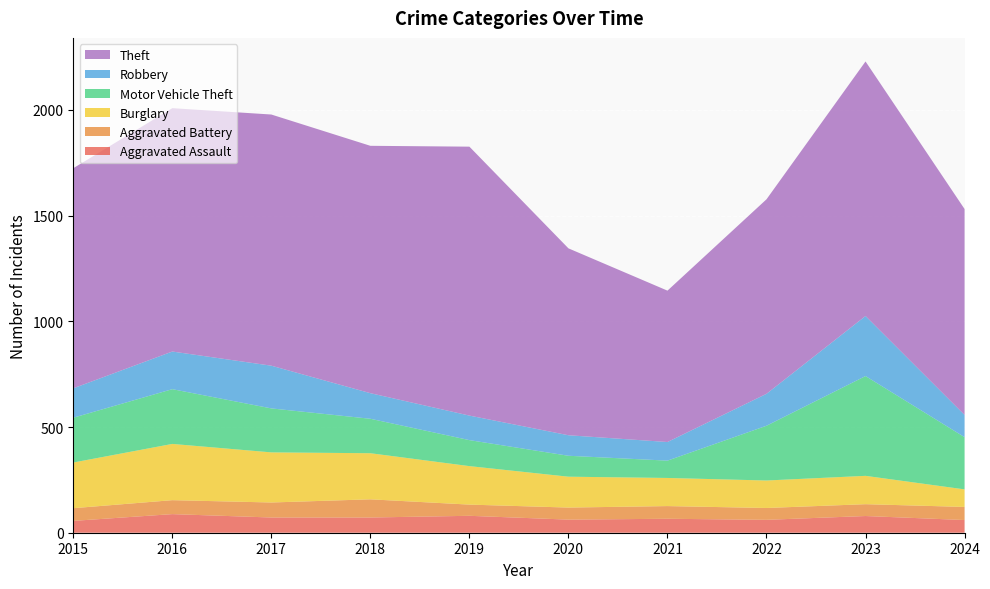

Reading left to right, extract all data points from this chart.

Aggravated Assault: 56	88	72	72	80	62	66	61	79	60
Aggravated Battery: 60	66	71	86	53	57	60	56	56	62
Burglary: 216	266	237	218	182	146	133	130	134	83
Motor Vehicle Theft: 212	259	208	163	123	99	82	259	472	247
Robbery: 139	178	202	121	116	97	88	151	284	105
Theft: 1041	1151	1188	1170	1272	884	716	920	1204	974